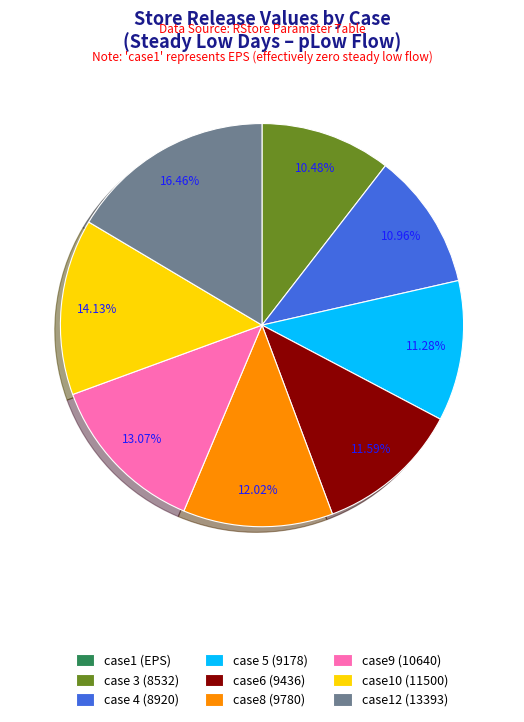

What is the largest slice in the pie chart?

case12 (13393)